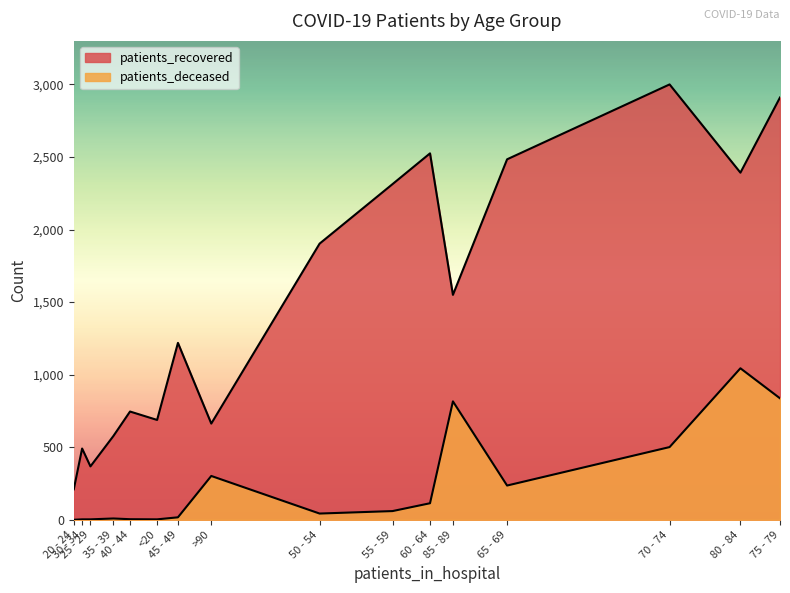

Which has a higher value, 80 - 84 or 40 - 44?

80 - 84